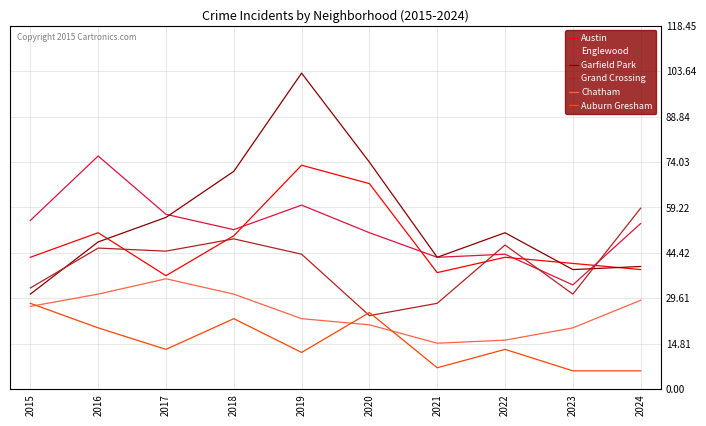

The value of Auburn Gresham at 2024 is 6. True or false?

True